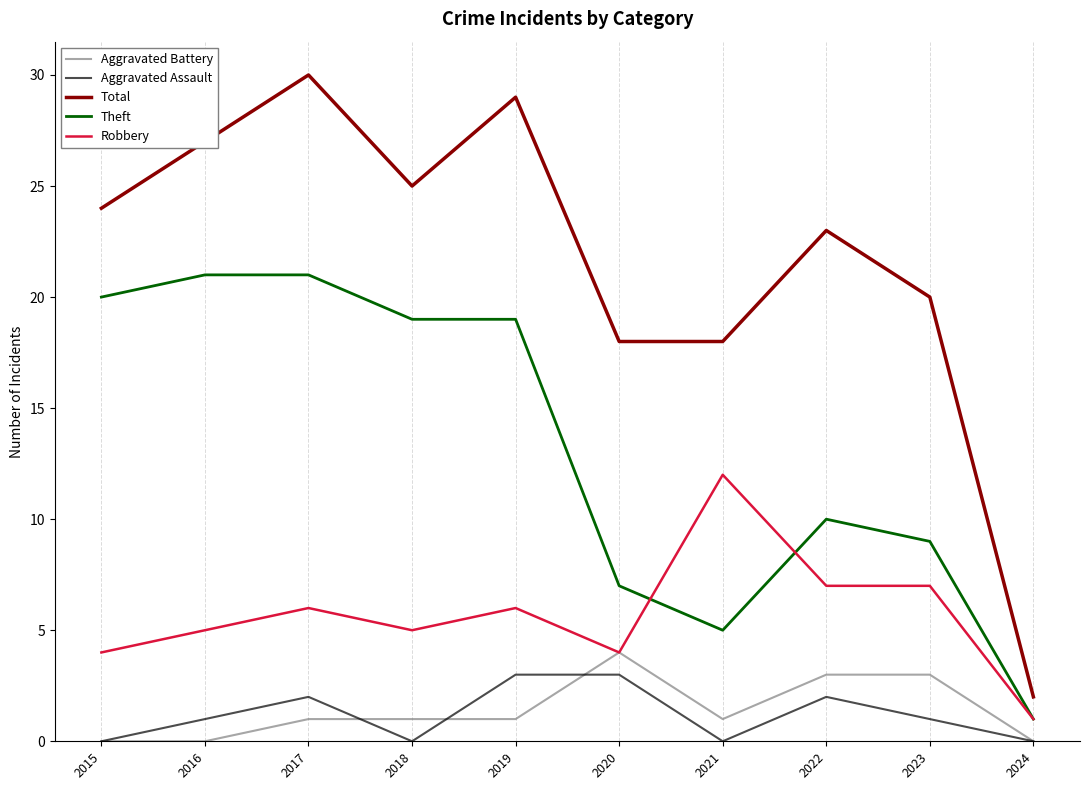

At which category is the sum across all series the highest?

2017